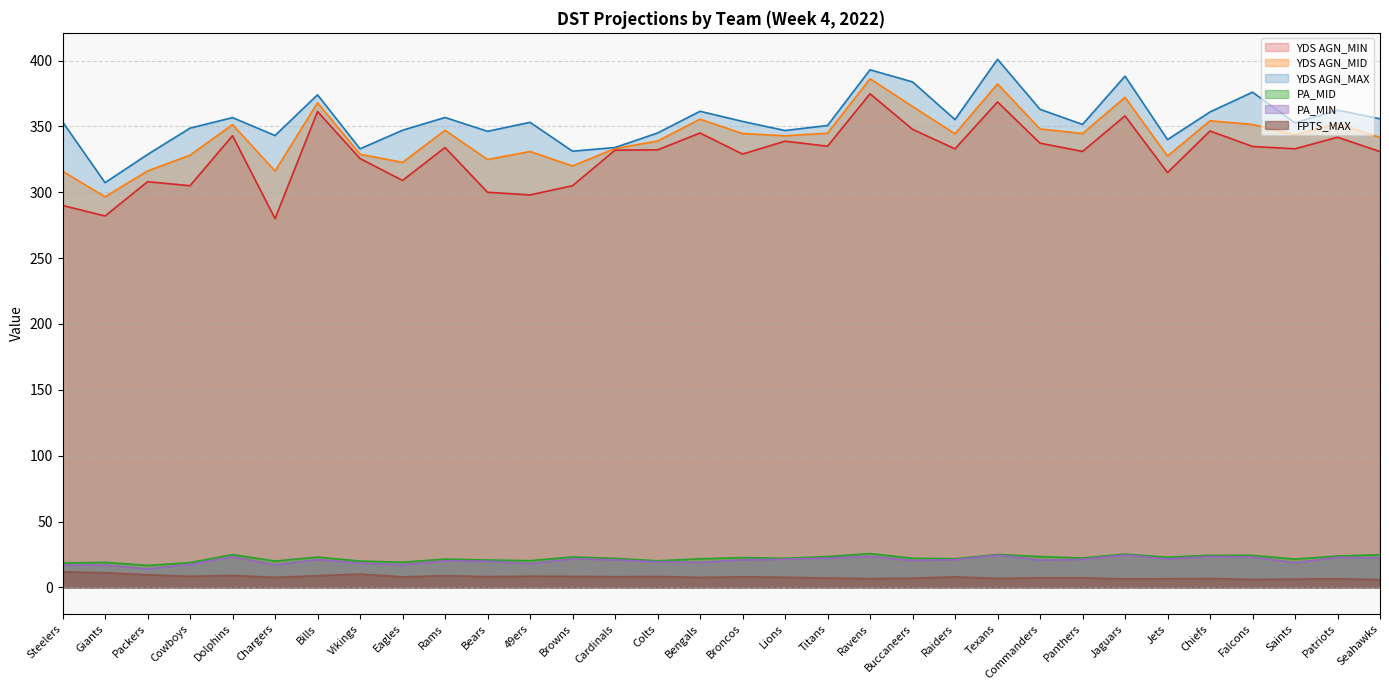

What is the approximate value of PA_MIN at Broncos?

20.9